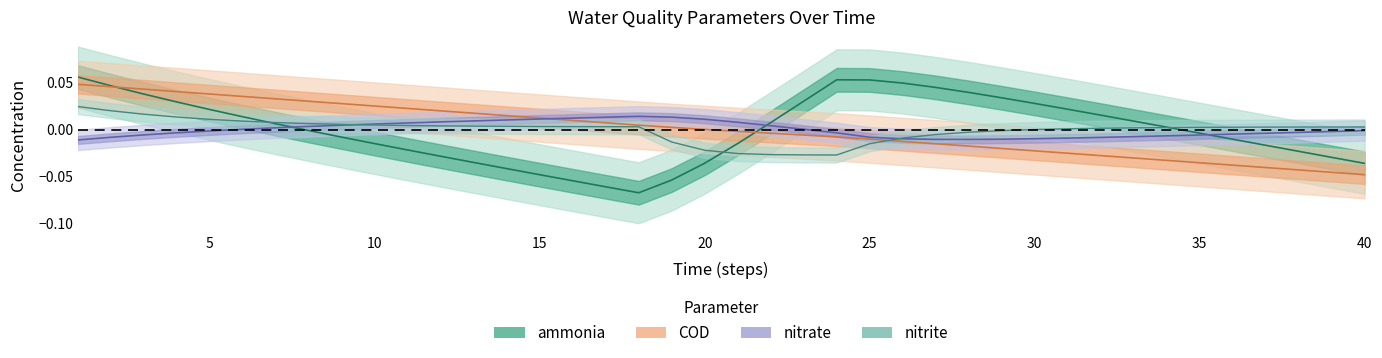

List the series in order of their peak value, highest first.

ammonia, COD, nitrite, nitrate